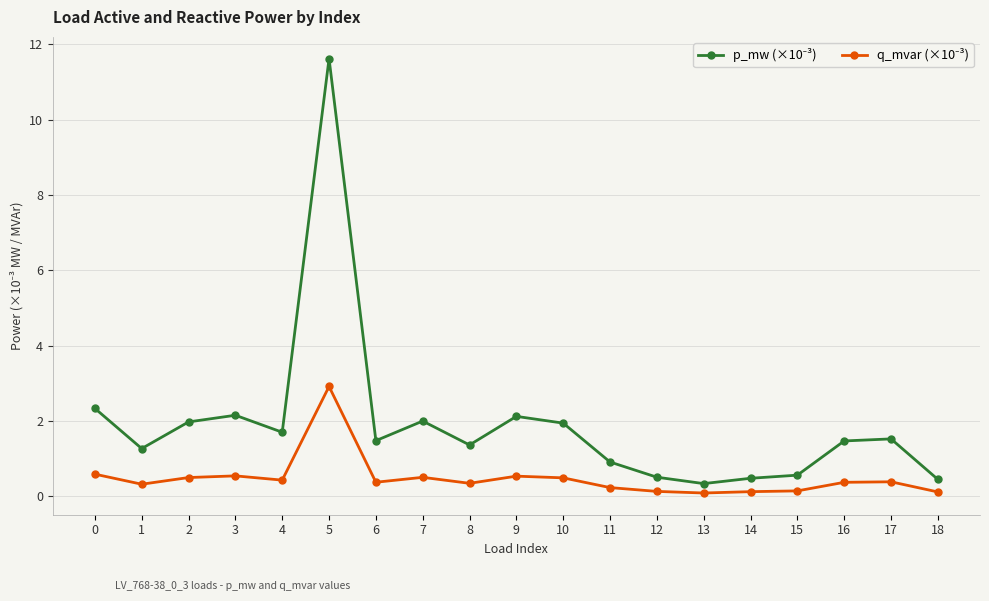

What is the maximum value shown in the chart?

11.6